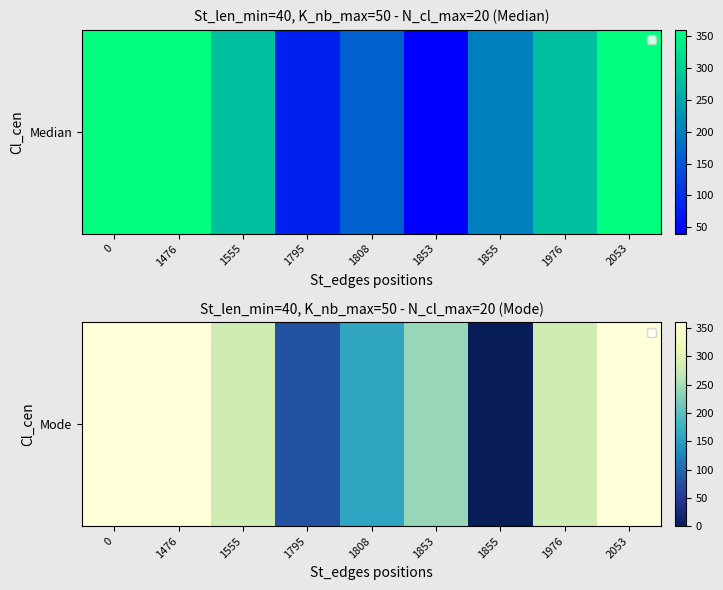

How many values are below 280?

4